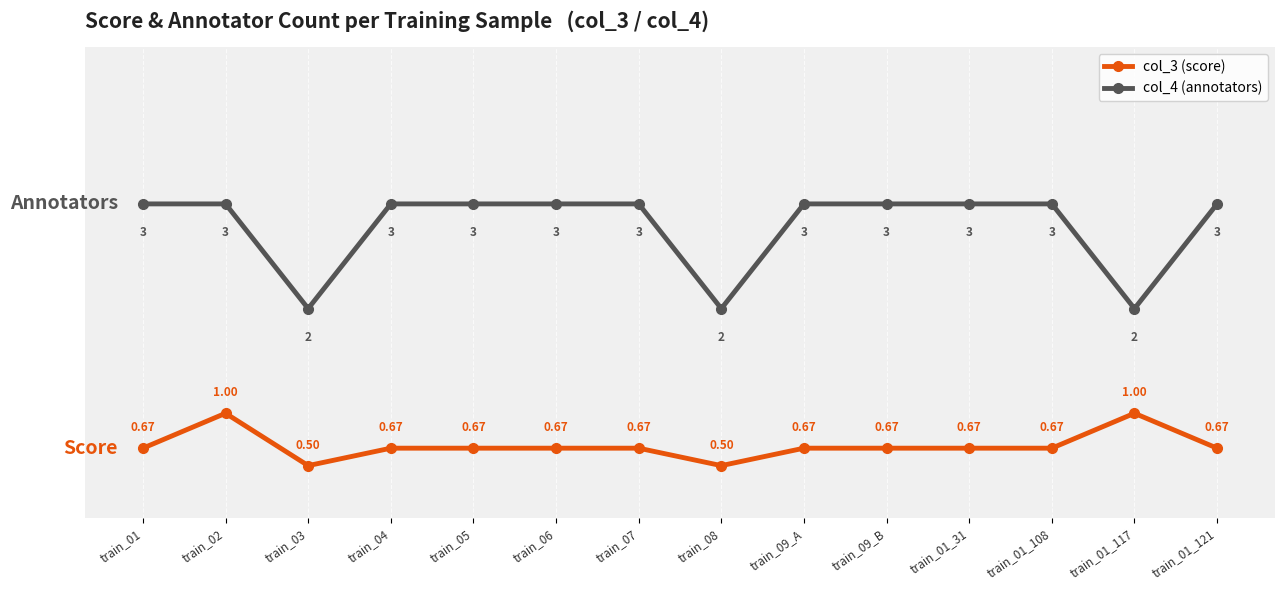

What is the total value across all series at train_09_A?

3.7